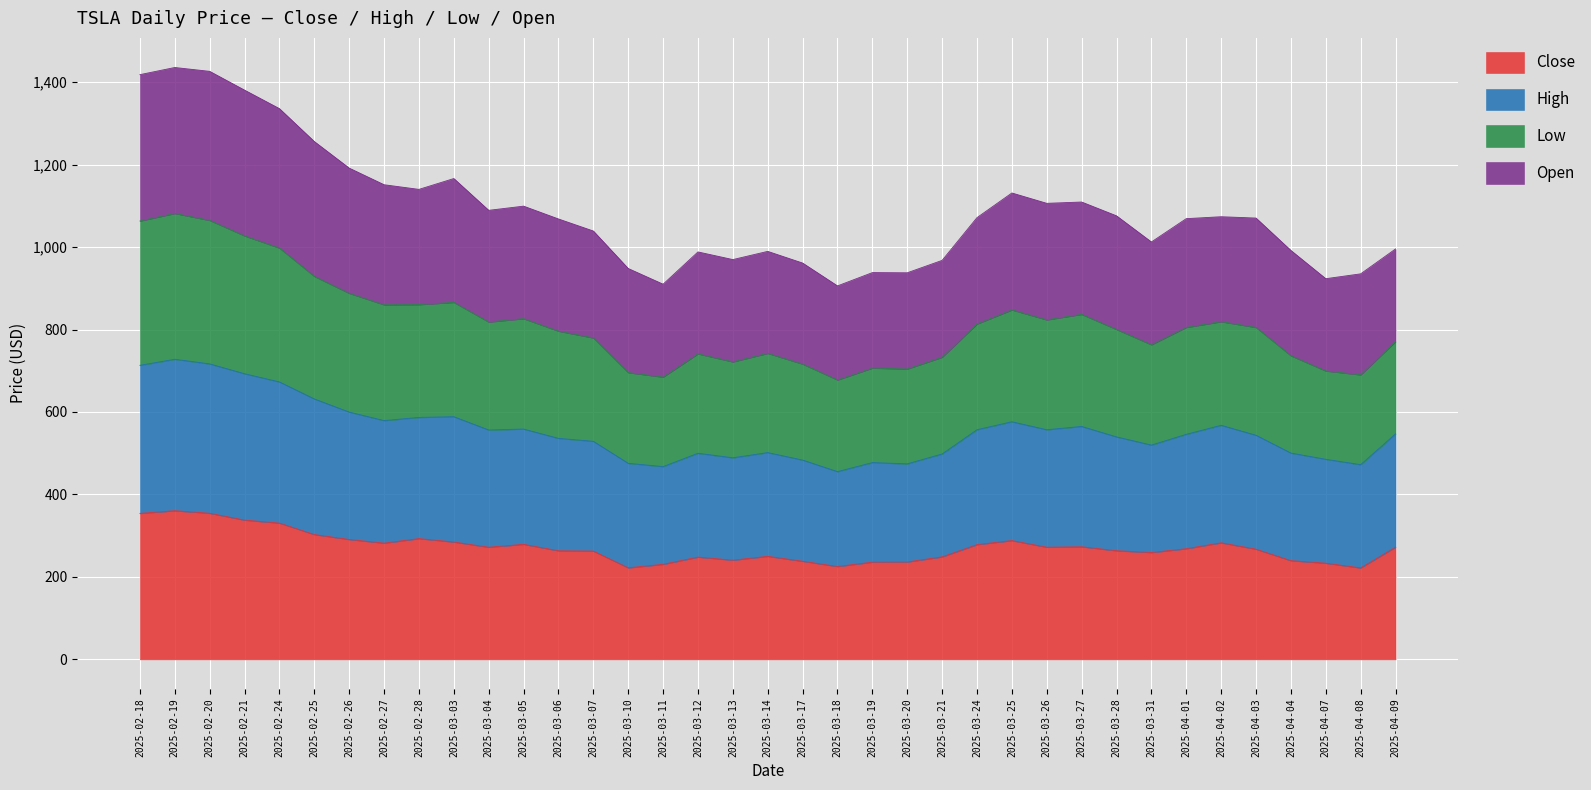

What is the total value across all series at 2025-03-27?

1109.3